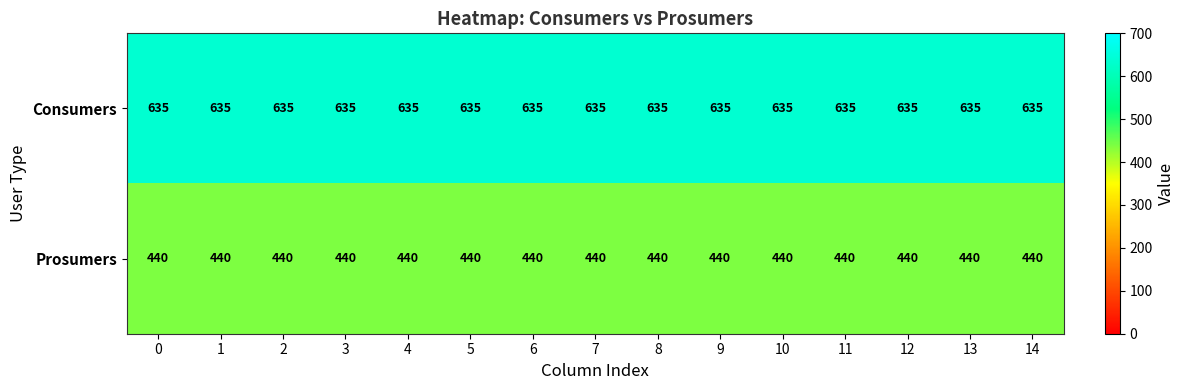

What is the difference between the highest and lowest values at 2?

195